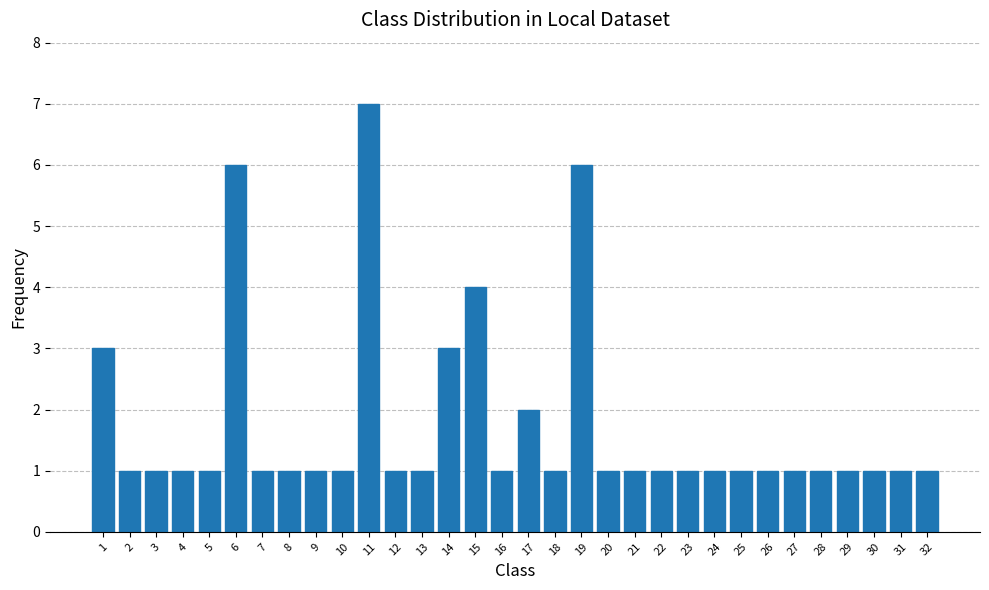

At which label is the value closest to 4?

15